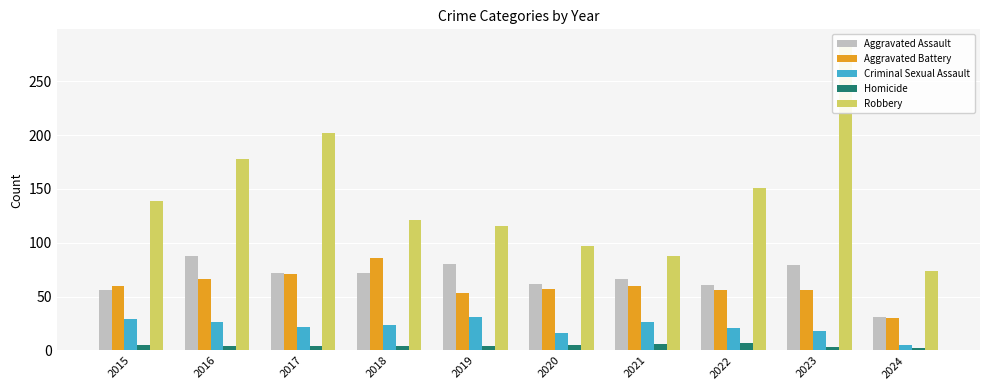

How many distinct data groups are displayed?

5